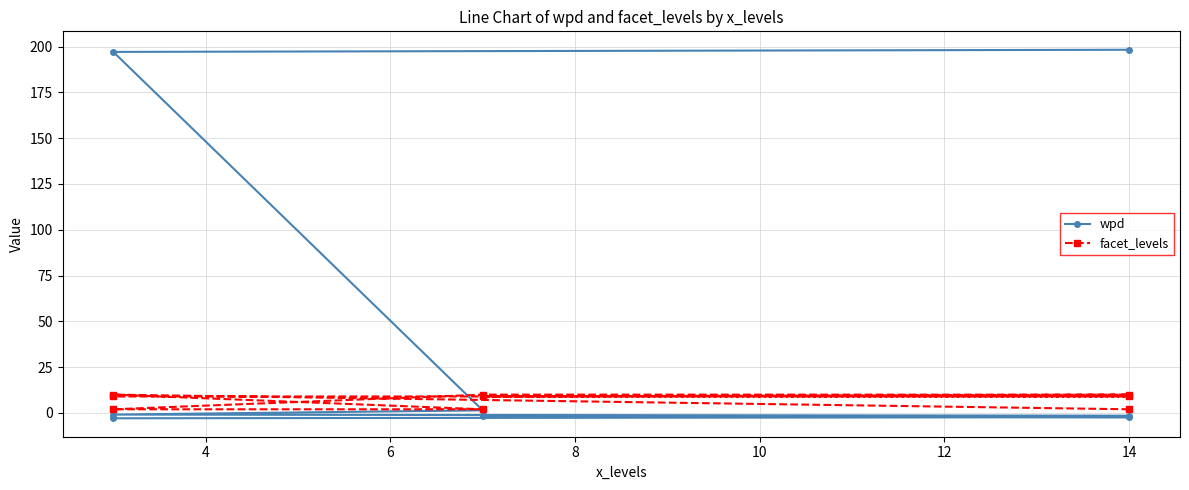

Which has a higher value, 8 or 14?

8